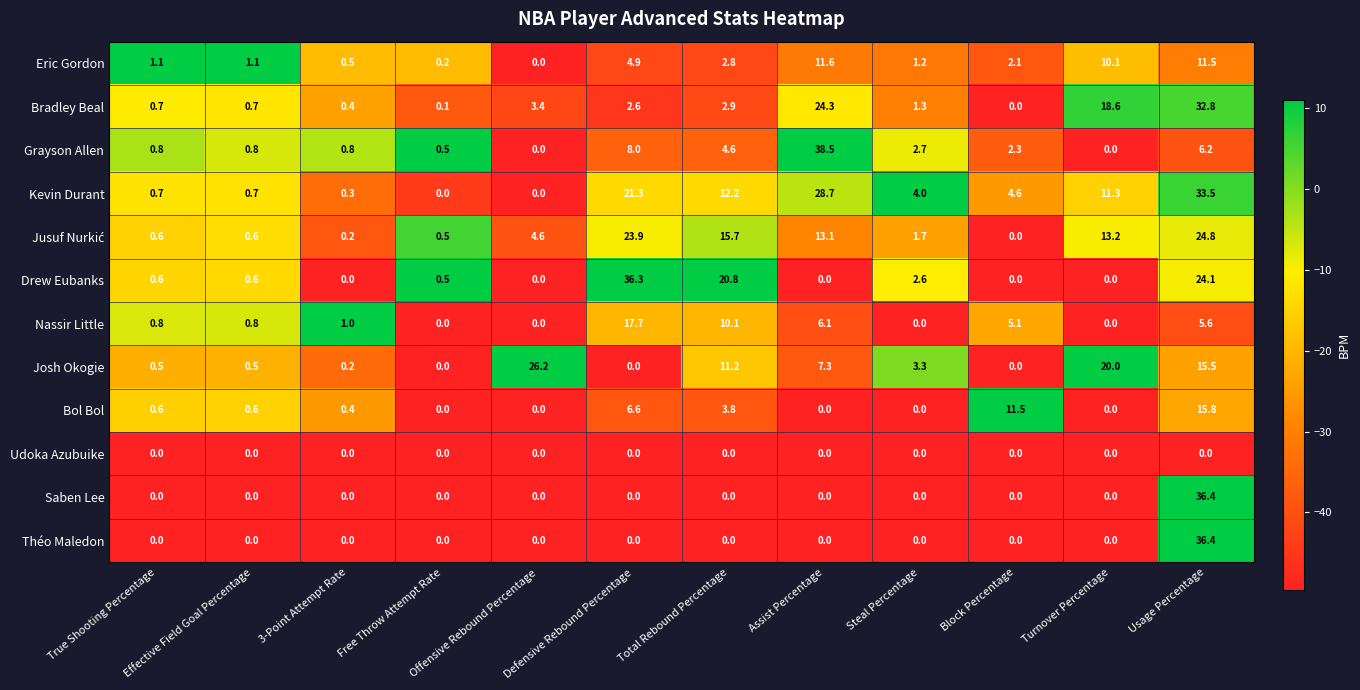

What is the approximate value of Kevin Durant at Steal Percentage?

4.0